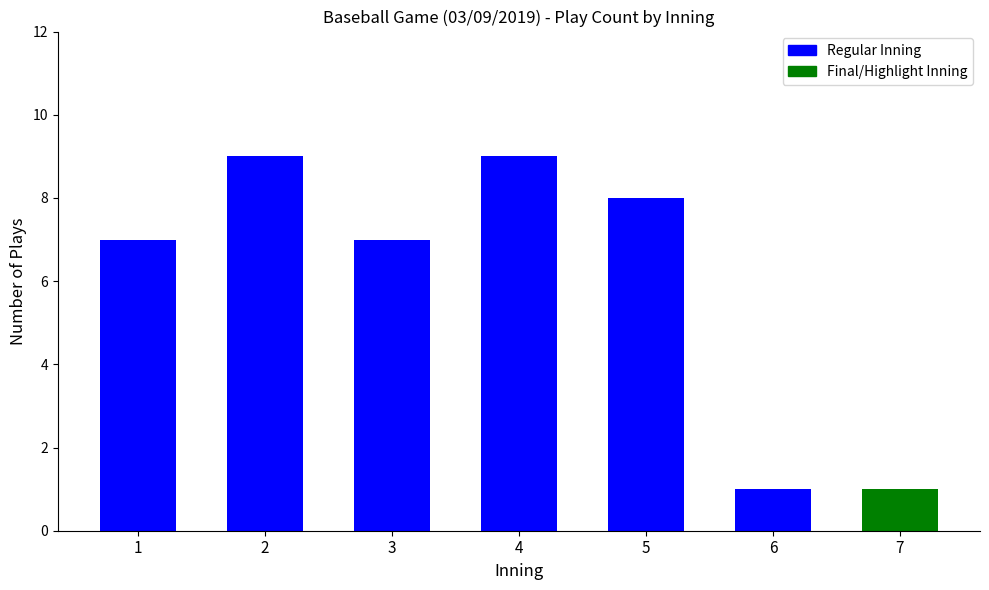

What is the change in value from 2 to 6?

-8